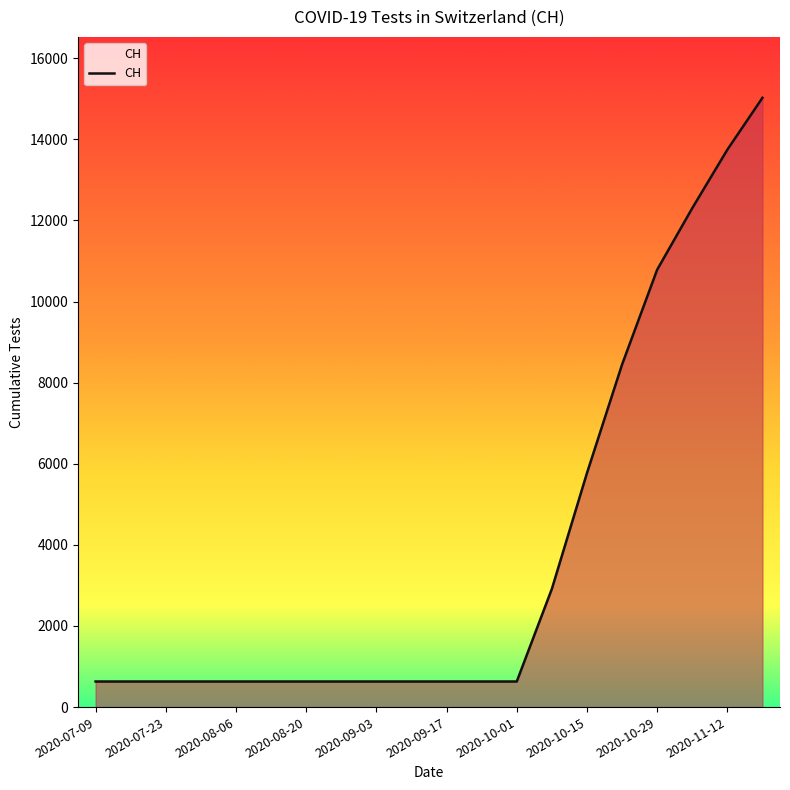

What is the difference between the maximum and minimum values?

14394